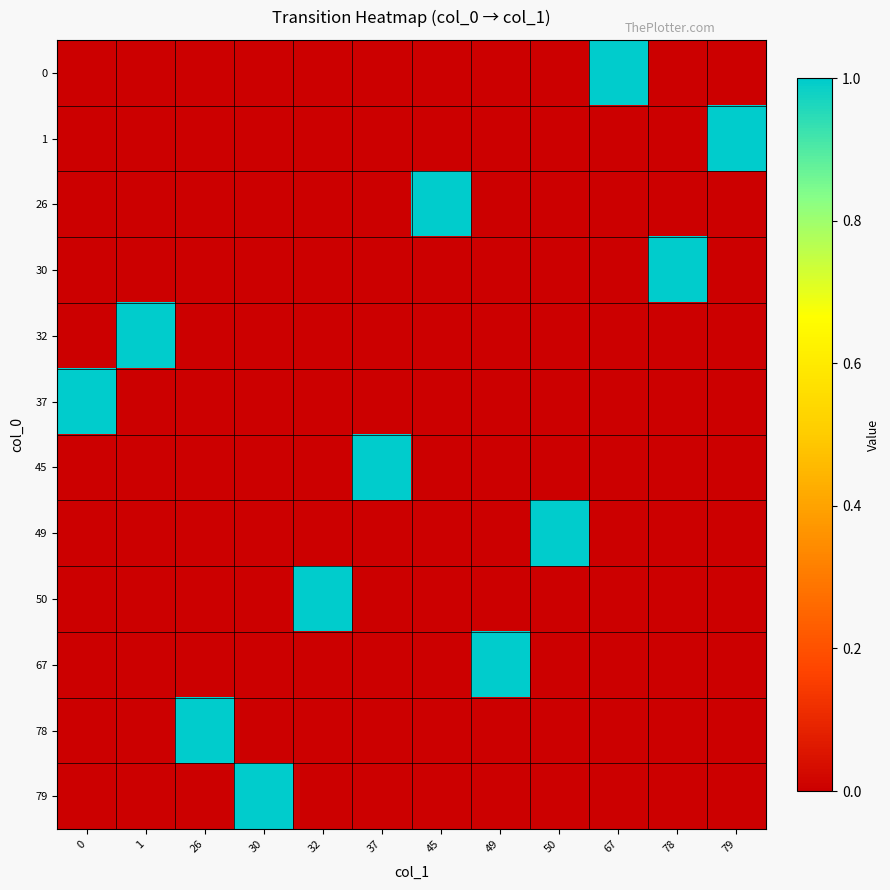

Which category has the highest value across all series?

67